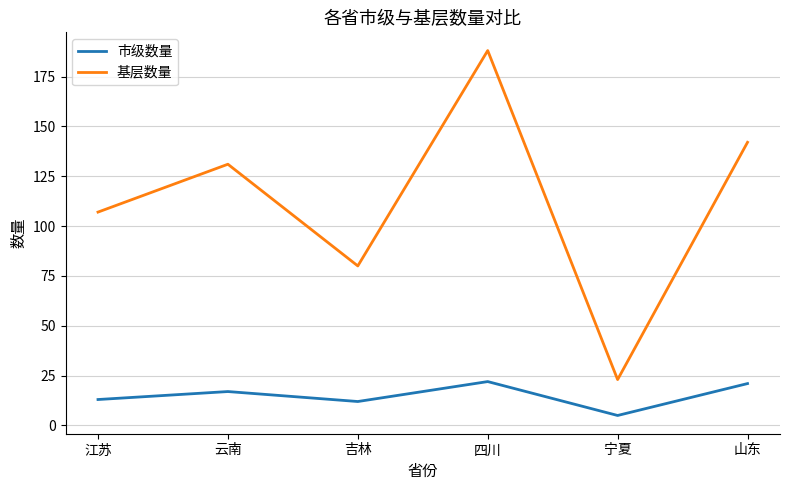

Rank the series at 四川 from highest to lowest value.

基层数量, 市级数量